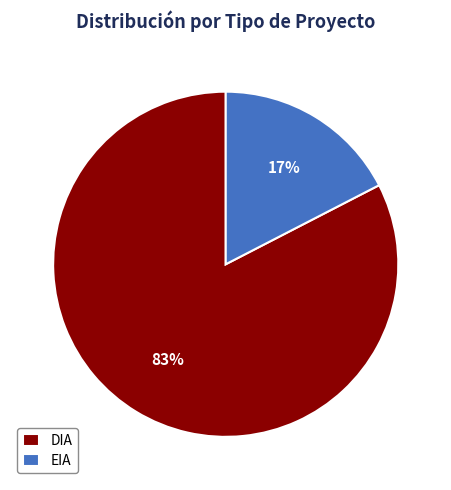

What is the smallest slice in the pie chart?

EIA